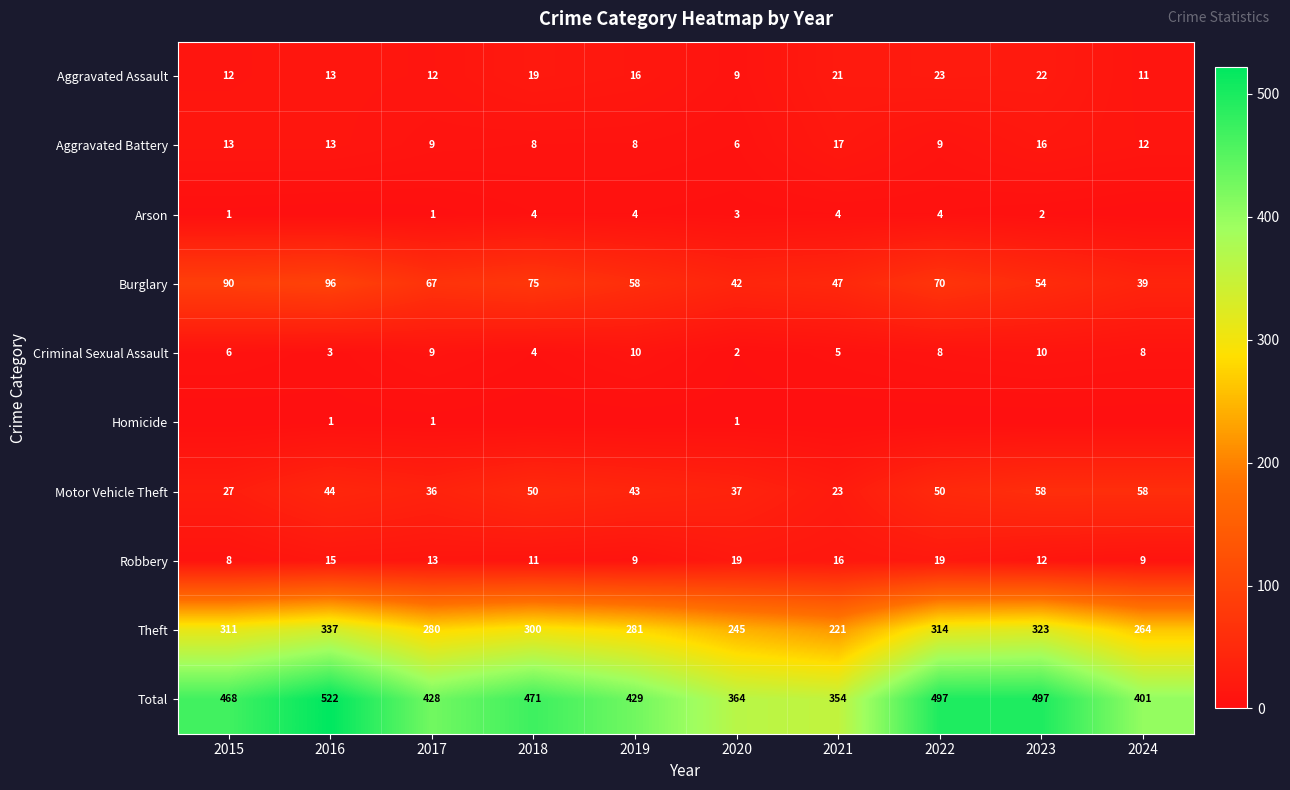

Which label corresponds to the smallest value in the chart?

2016